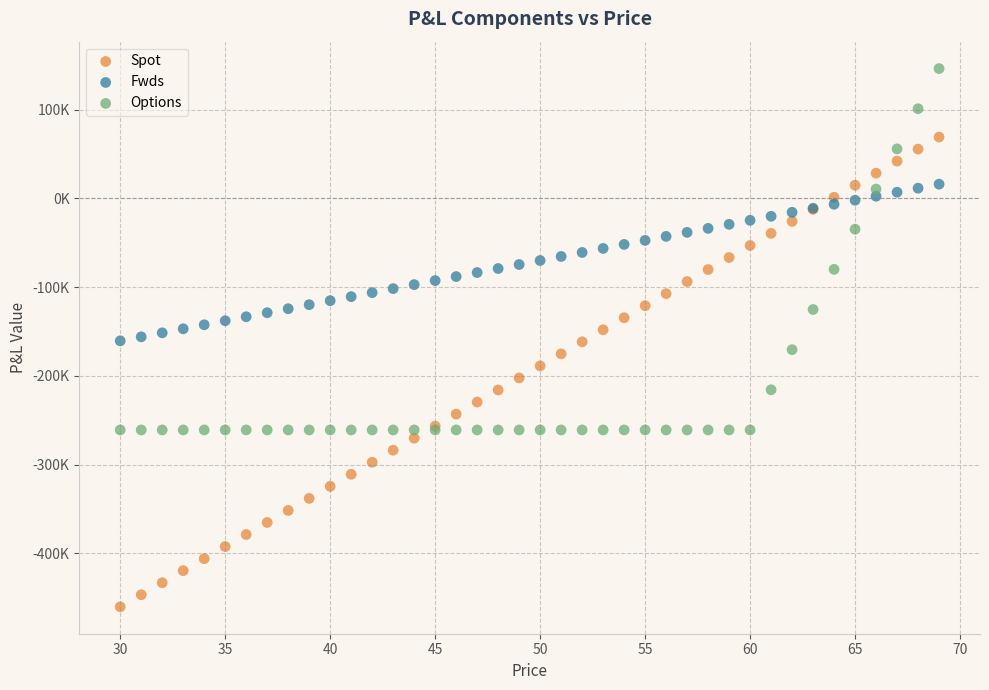

What are all the series names shown in the legend?

Spot, Fwds, Options